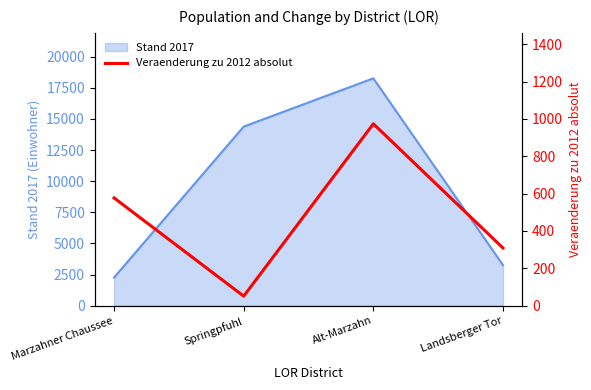

Reading left to right, list all the values displayed in this chart.

577	51	974	309